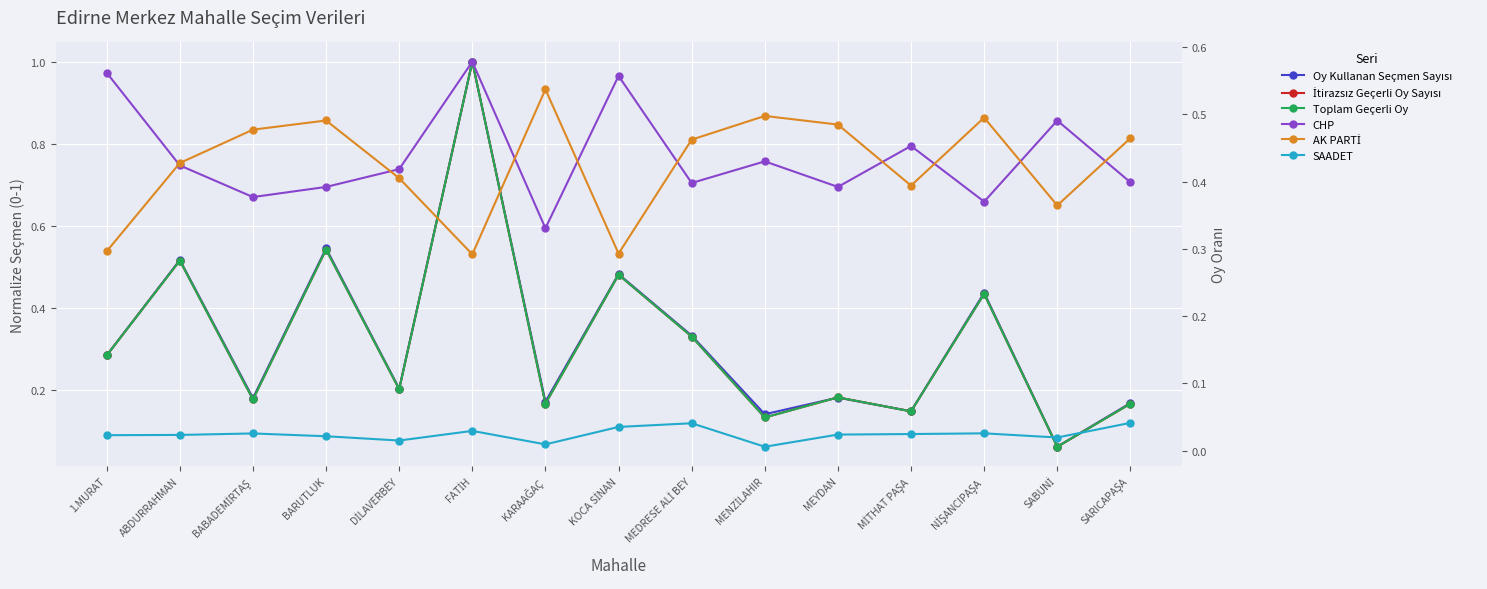

Rank the series at MİTHAT PAŞA from lowest to highest value.

SAADET, İtirazsız Geçerli Oy Sayısı, Toplam Geçerli Oy, Oy Kullanan Seçmen Sayısı, AK PARTİ, CHP